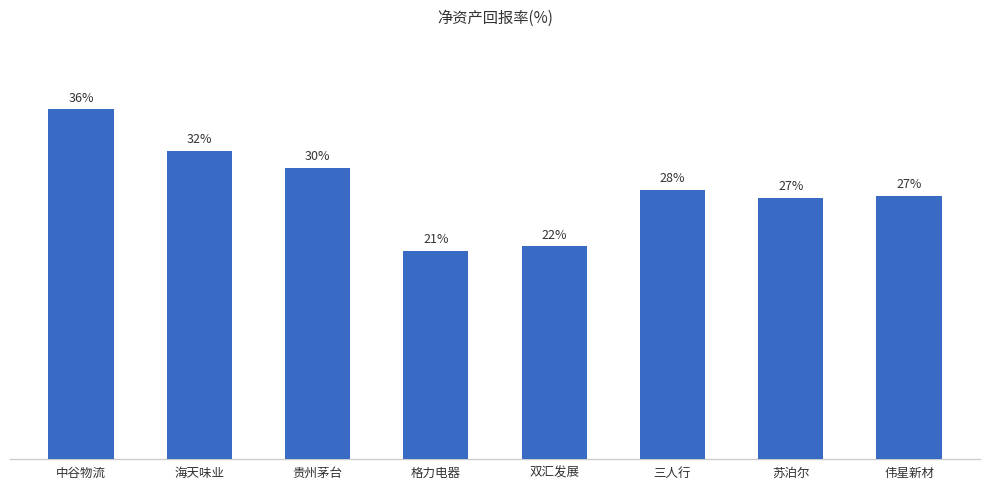

Which has a higher value, 双汇发展 or 贵州茅台?

贵州茅台